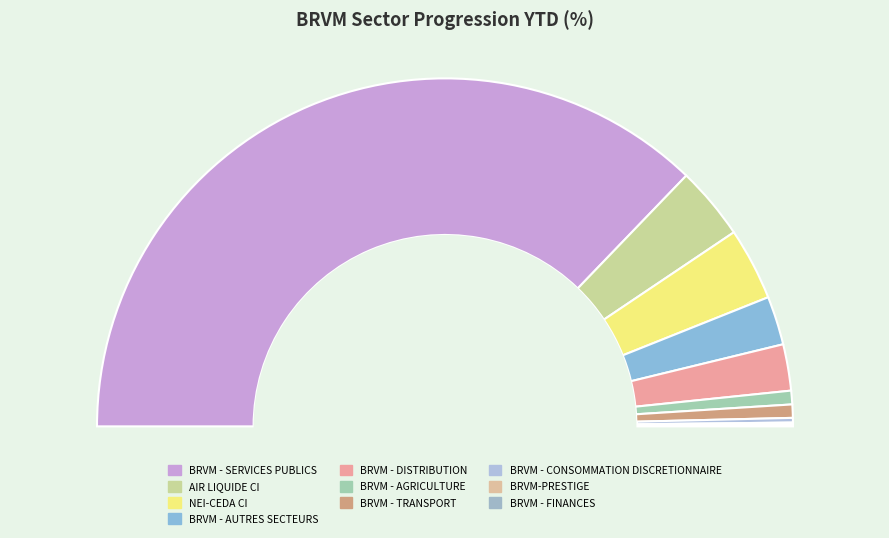

What is the total percentage of BRVM - CONSOMMATION DISCRETIONNAIRE and BRVM - FINANCES?

0.6%